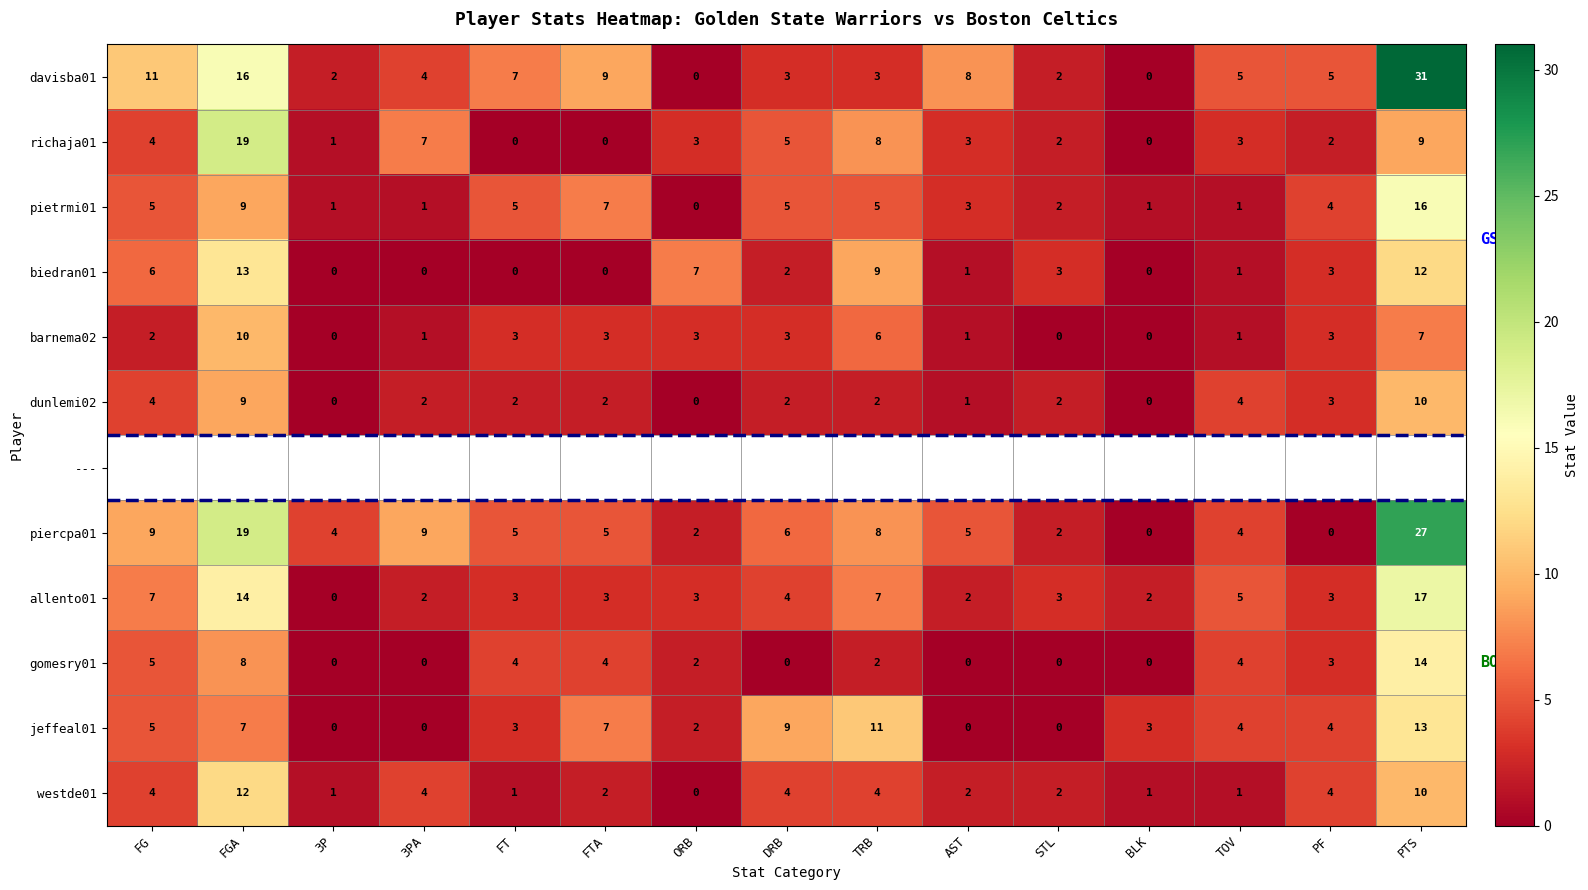

At which label is richaja01 closest to 9?

PTS